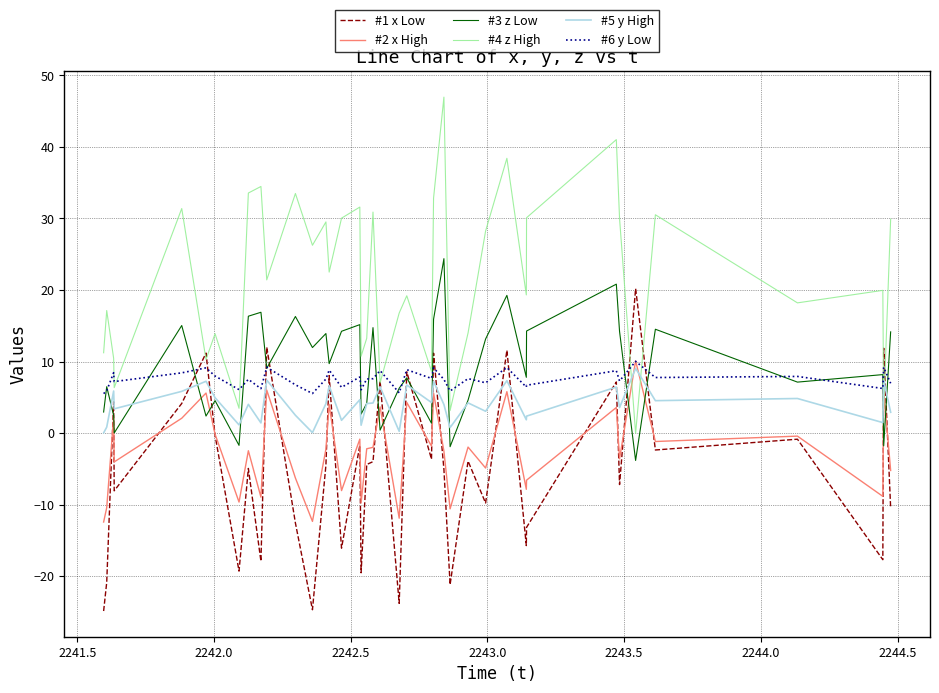

After their last crossing, which series has the higher values: #4 z High or #6 y Low?

#4 z High